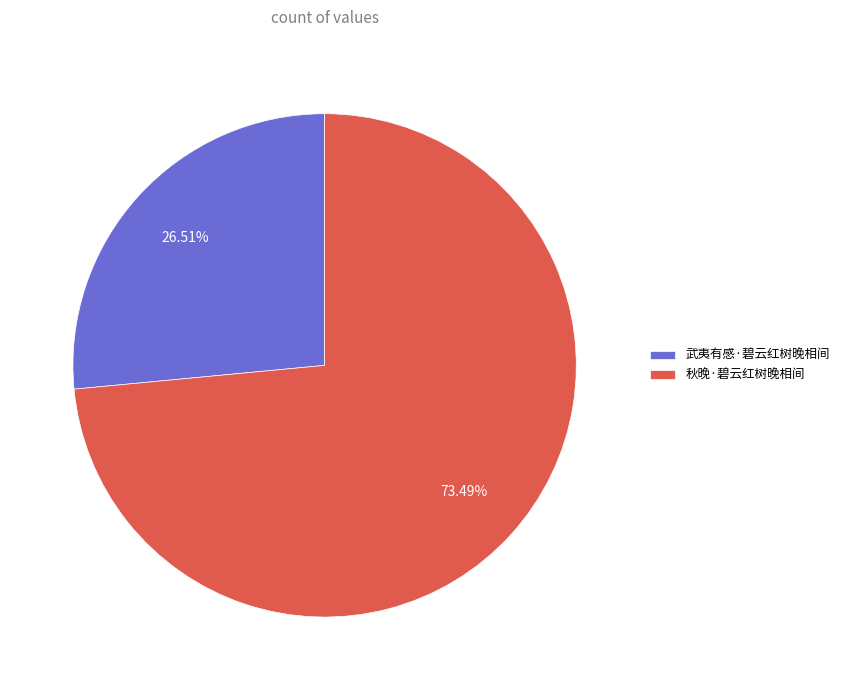

How many slices are in this pie chart?

2